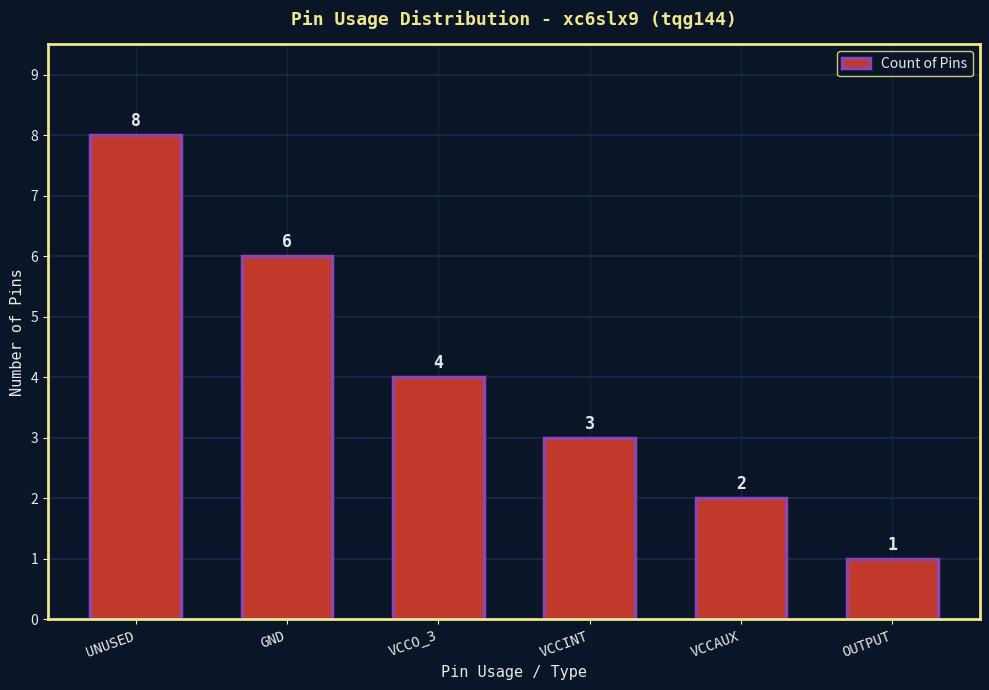

List the labels in order of value, smallest first.

OUTPUT, VCCAUX, VCCINT, VCCO_3, GND, UNUSED